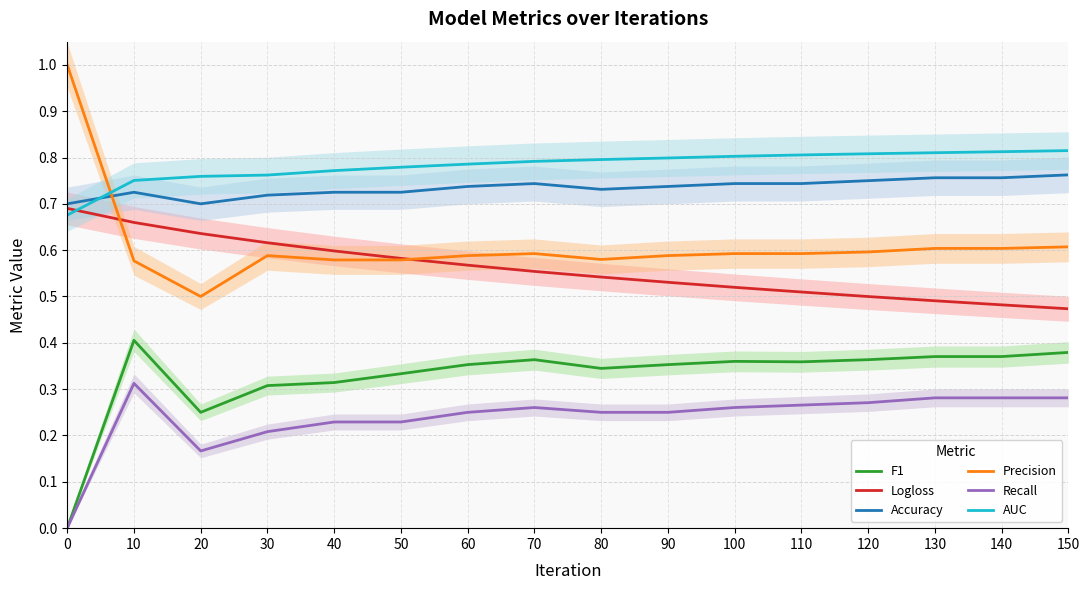

At which label does F1 reach its minimum?

0